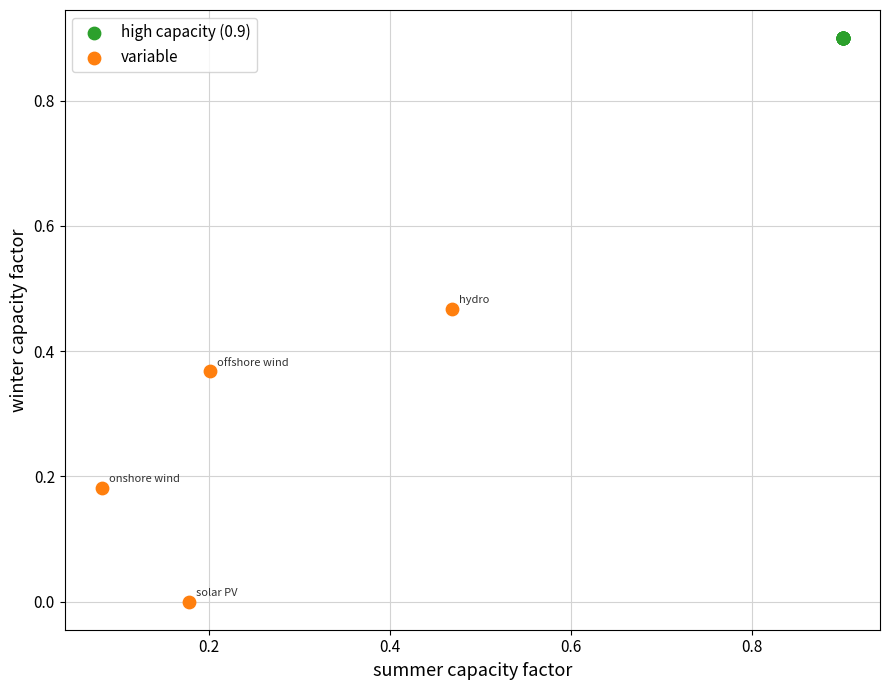

Which series reaches the minimum Y coordinate?

variable